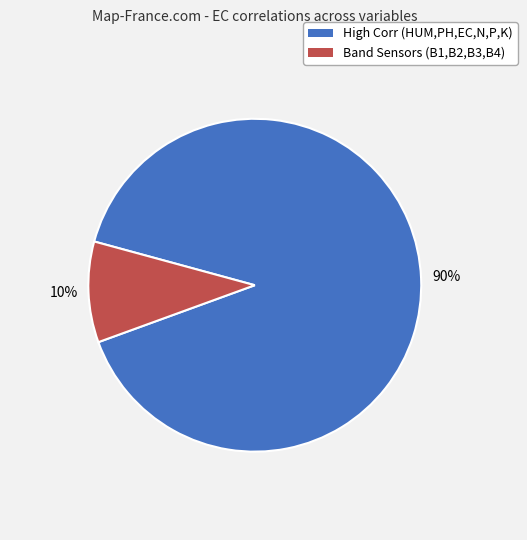

To the nearest percent, what is the difference between the largest and smallest slice percentages?

80%